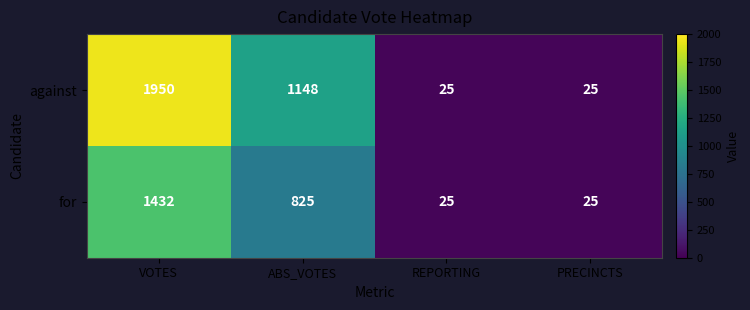

What is the spread (max minus min) of values at VOTES?

518